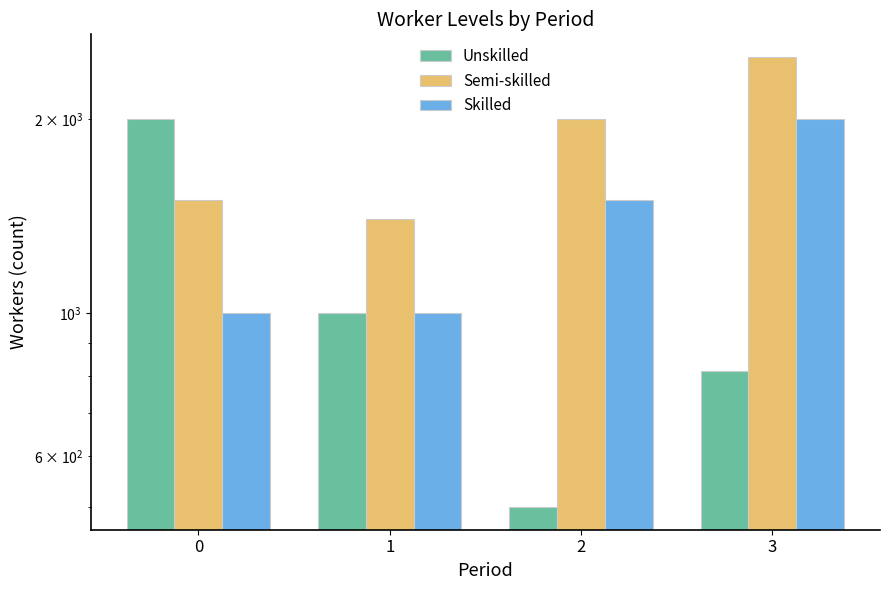

Which series has the largest total across all categories?

Semi-skilled